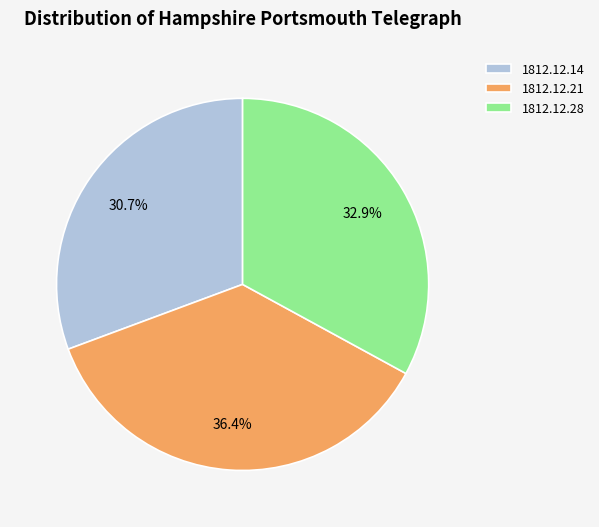

How much of the chart is everything except 1812.12.28?

67.1%